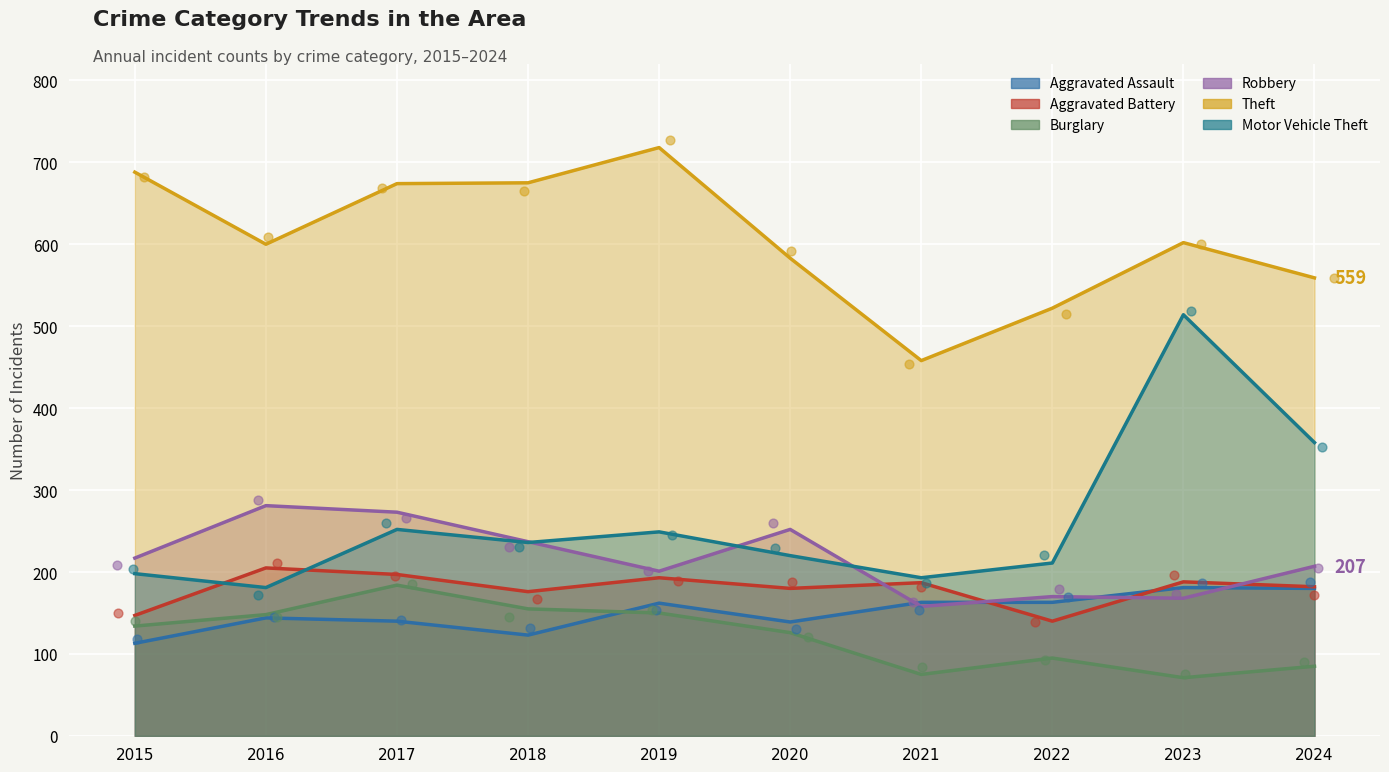

What is the total value across all series at 2023?

1724